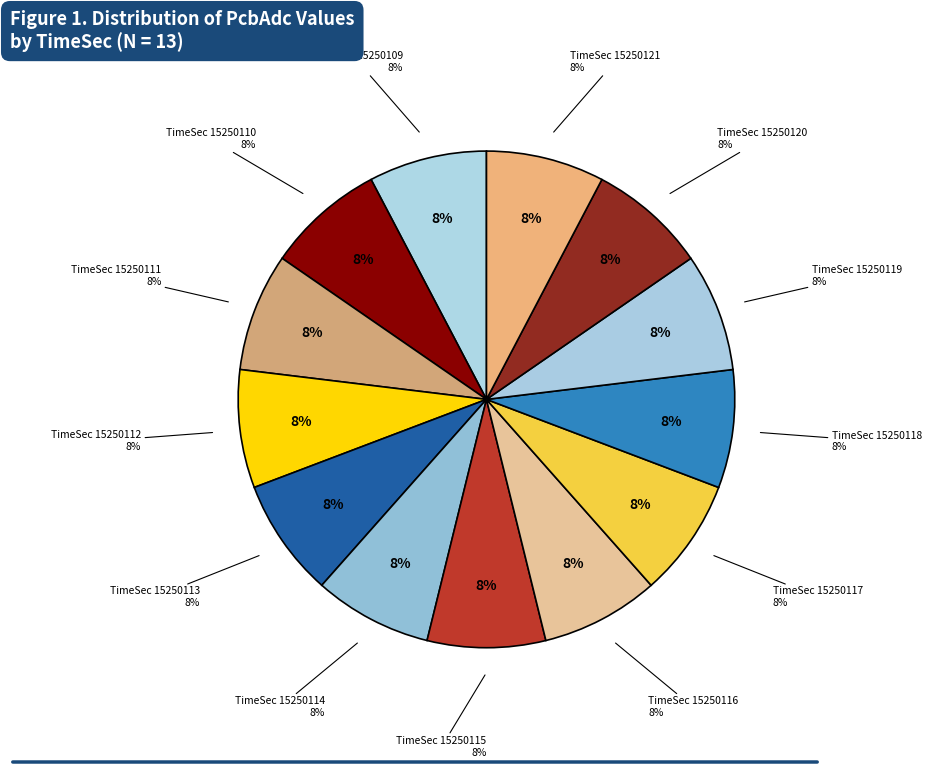

Combined, do 15250113 and 15250115 account for over 50%?

No